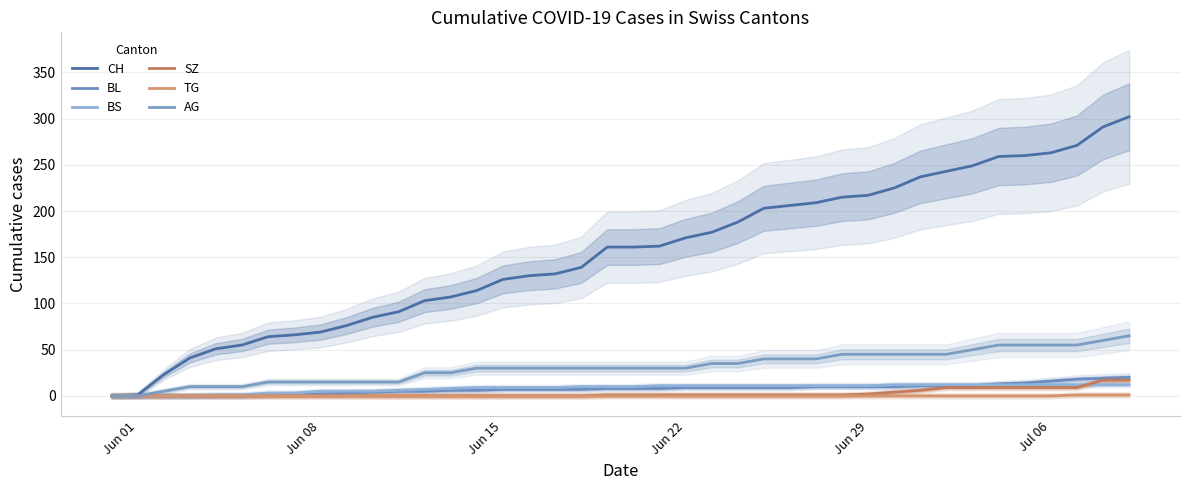

Which series has the largest range (max minus min)?

CH